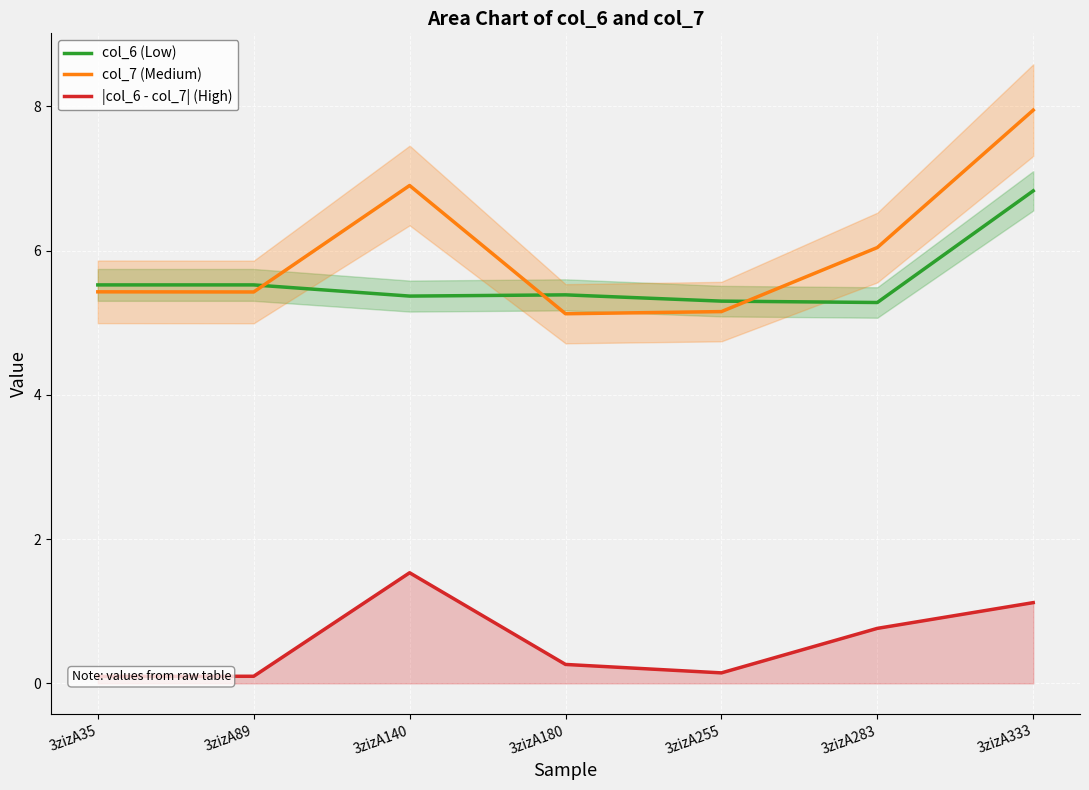

How many lines are shown in the chart?

3